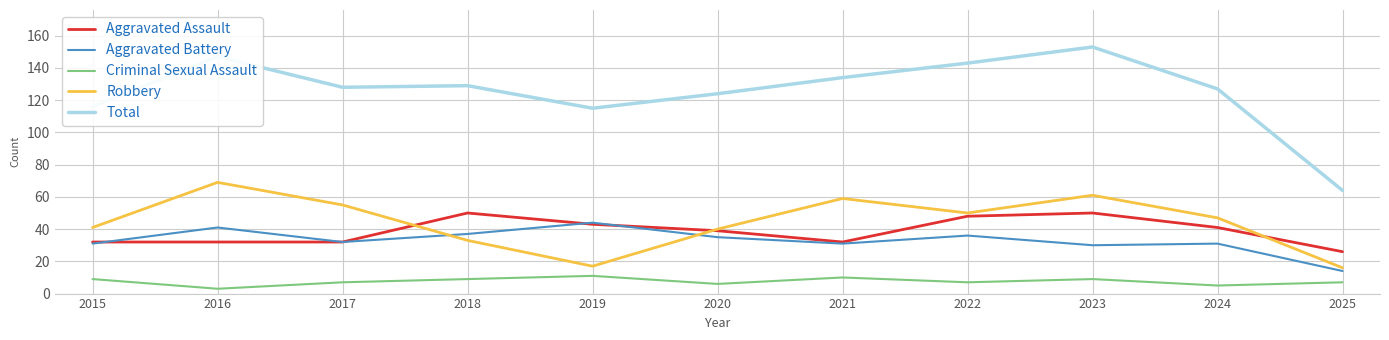

Is the value of Robbery at 2023 greater than the value of Aggravated Battery at 2021?

Yes